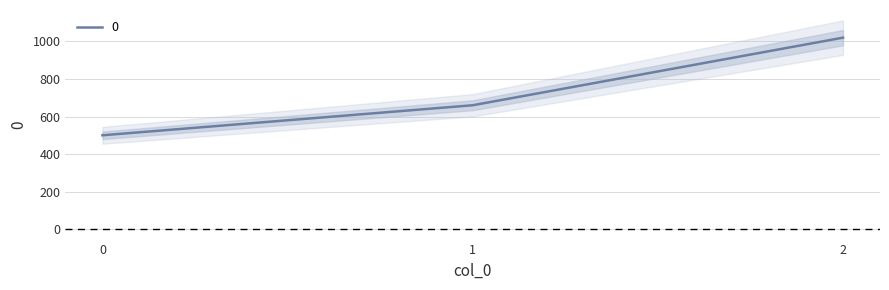

How many values are below 660?

1